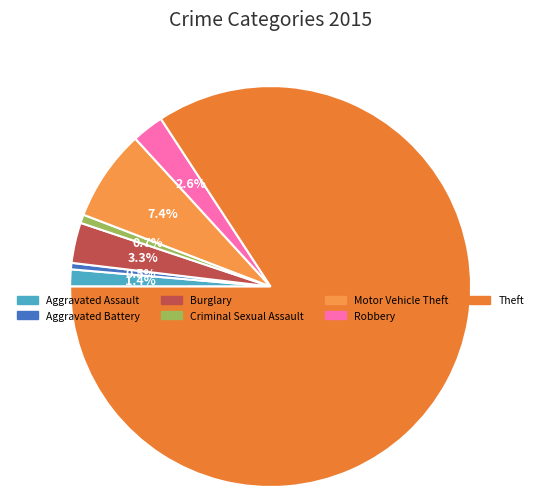

To the nearest percent, what is the difference between the Robbery and Aggravated Battery slice percentages?

2%